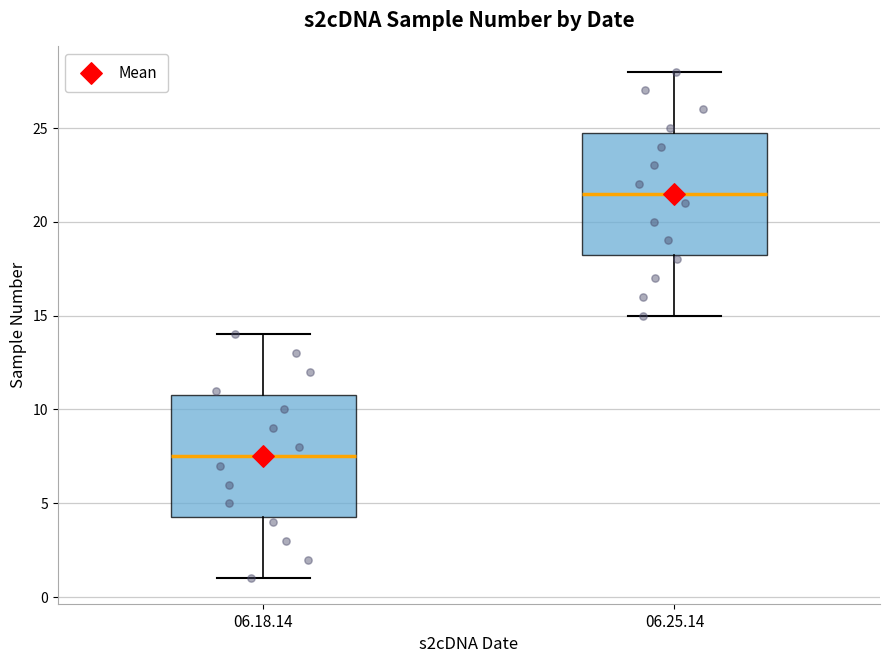

Reading left to right, read every box against the y-axis: the position of its median line, the range the box covers, and the ends of its whiskers. The values are not printed on the chart, so give them approximately, as read against the axis.

06.18.14: median 7.5, box 4.5 to 11.0, whiskers 1.0 to 14.0
06.25.14: median 21.5, box 18.5 to 25.0, whiskers 15.0 to 28.0